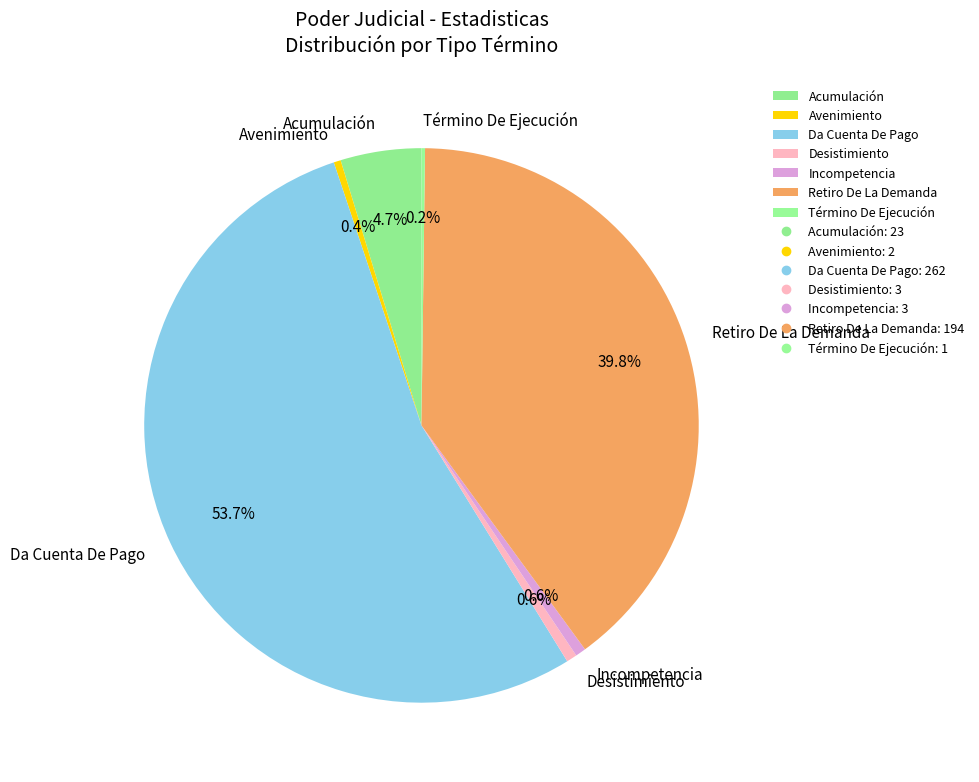

To the nearest percent, what is the difference between the largest and smallest slice percentages?

53%